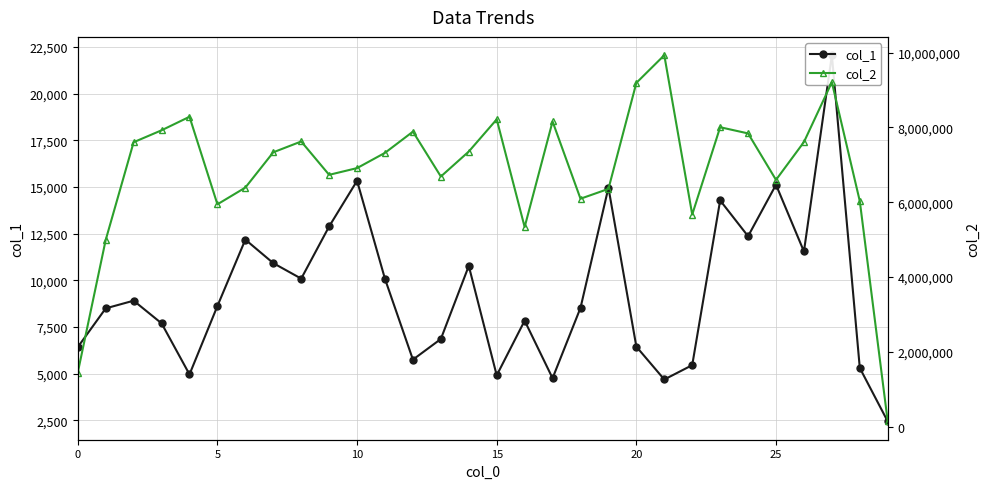

True or false: col_1 and col_2 cross at least once.

False